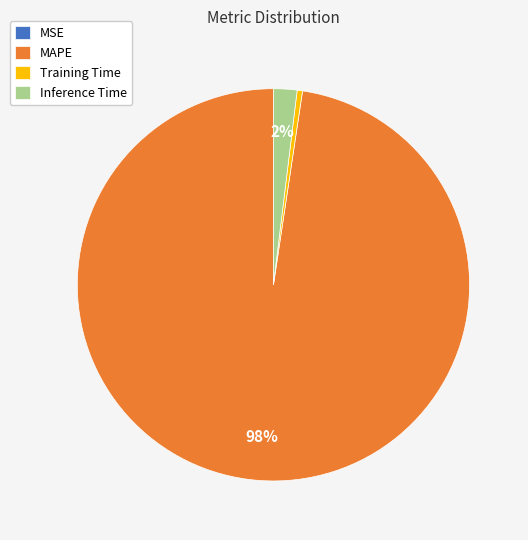

What is the largest slice in the pie chart?

MAPE